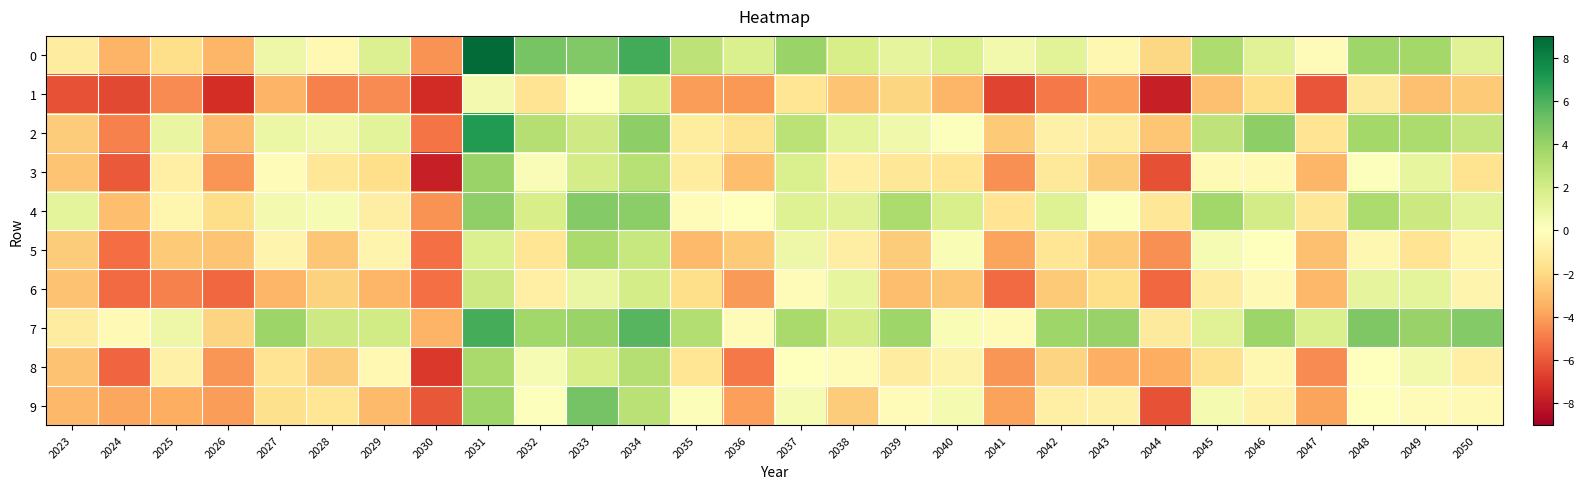

At how many categories does at least one series exceed 1?

23